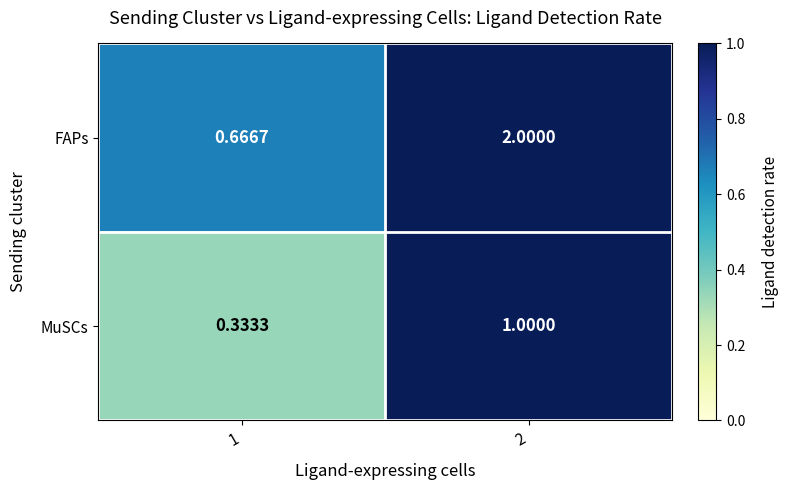

Which label corresponds to the largest value in the chart?

2